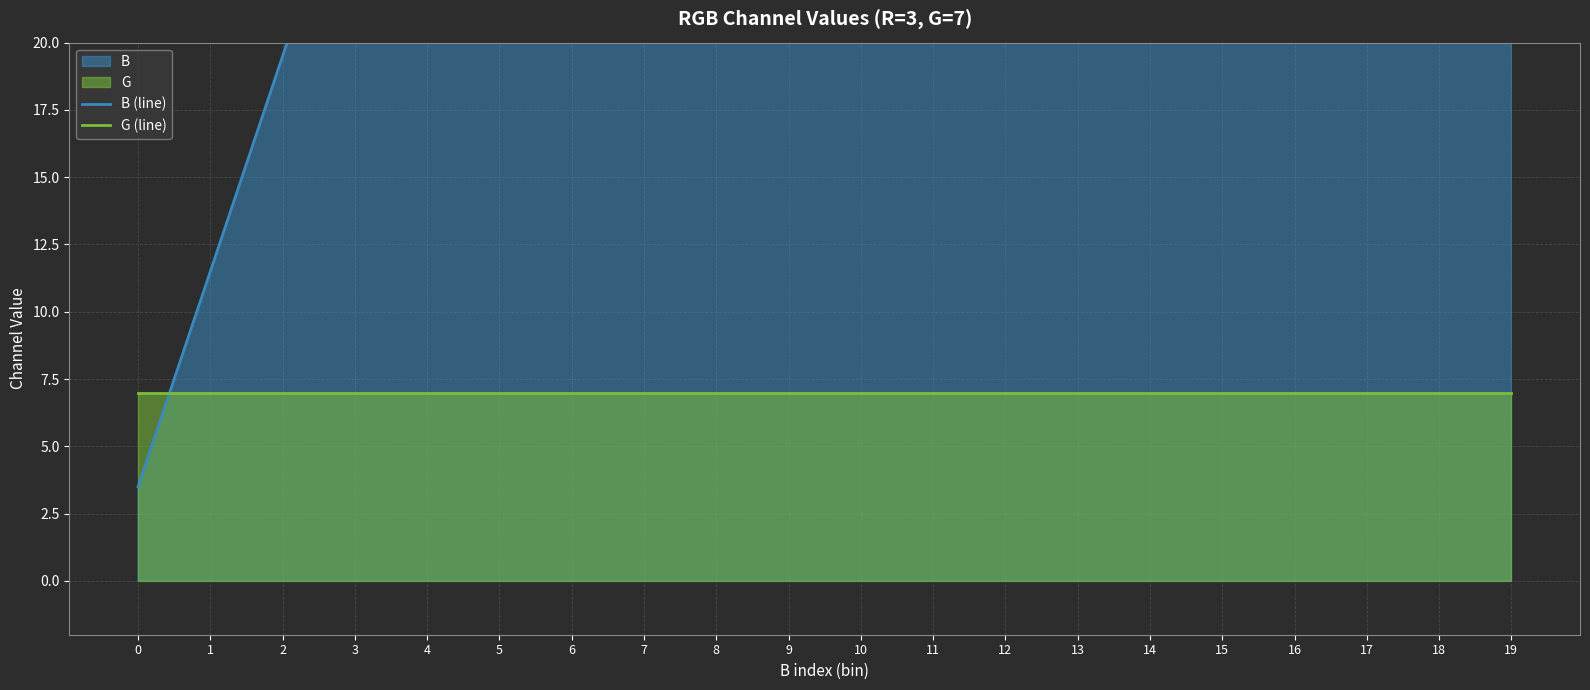

How many data points in B (line) are less than 83?

10